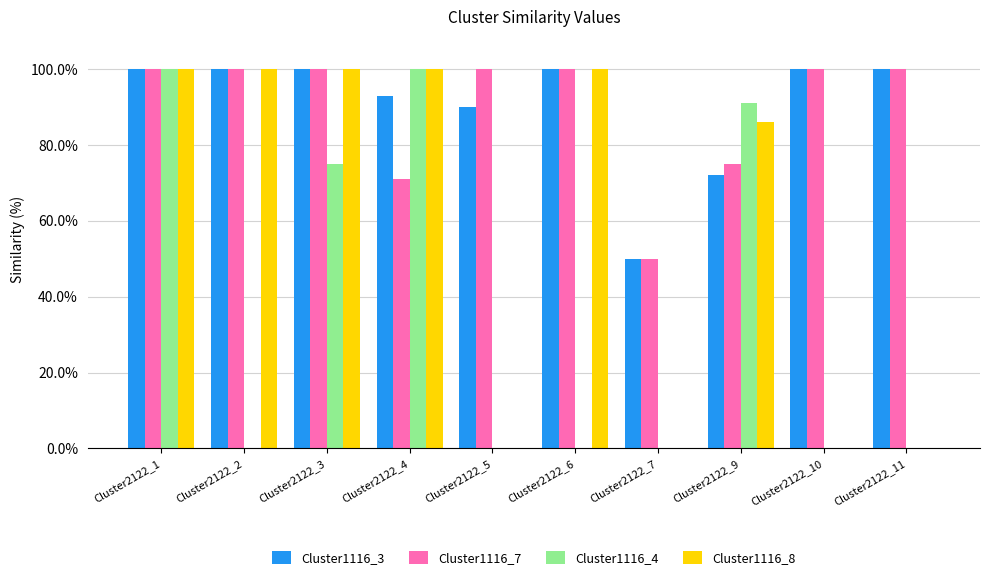

Is it true that Cluster1116_4 equals -0.4 at Cluster2122_5?

False